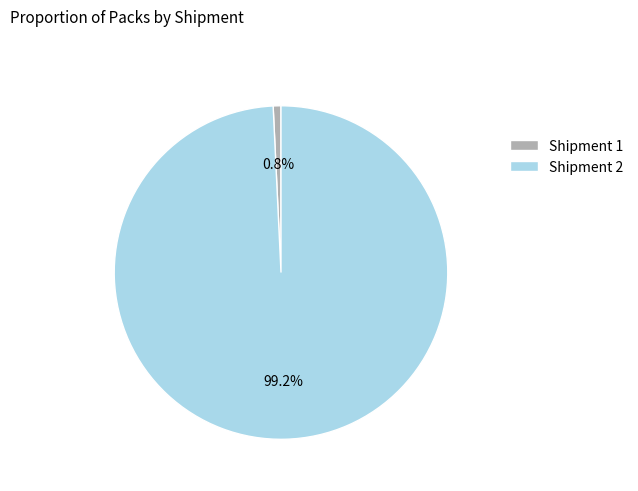

Which slice is the largest?

Shipment 2